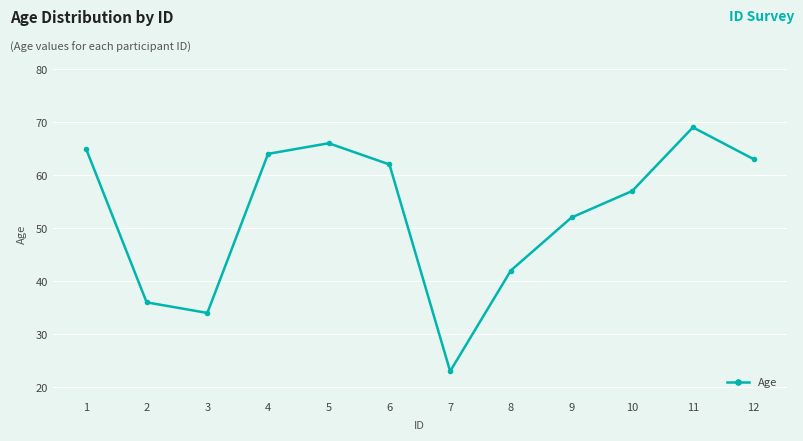

Reading right to left, transcribe all the data shown in this chart.

63	69	57	52	42	23	62	66	64	34	36	65